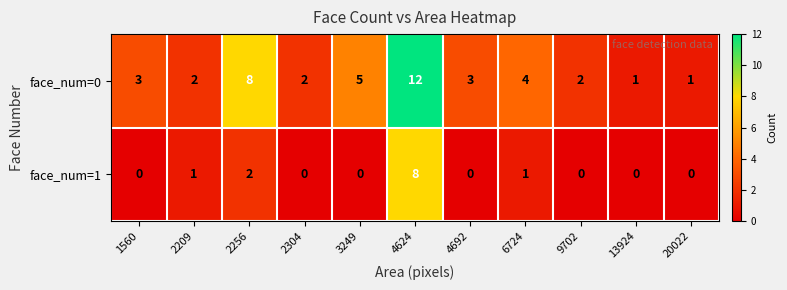

Is it true that face_num=0 equals 5 at 4692?

False